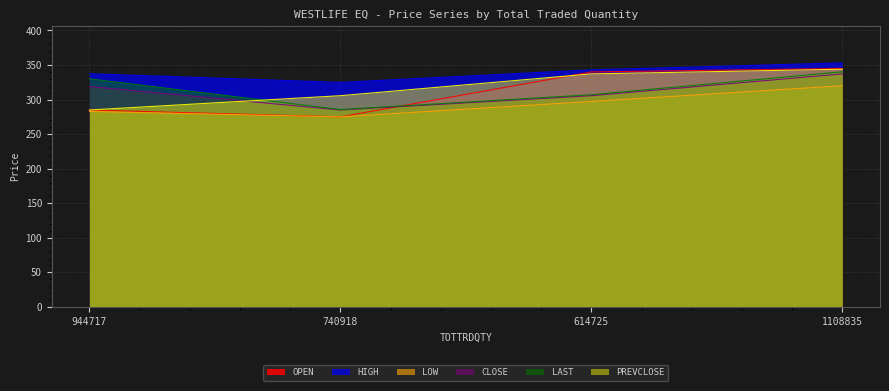

Reading right to left, what are all the values shown in this chart?

OPEN: 345.0	340.0	275.0	284.9
HIGH: 353.1	343.0	324.9	337.4
LOW: 320.0	297.2	275.0	282.8
CLOSE: 337.1	305.6	284.9	318.9
LAST: 340.1	307.0	285.6	330.0
PREVCLOSE: 343.9	337.1	305.6	284.9